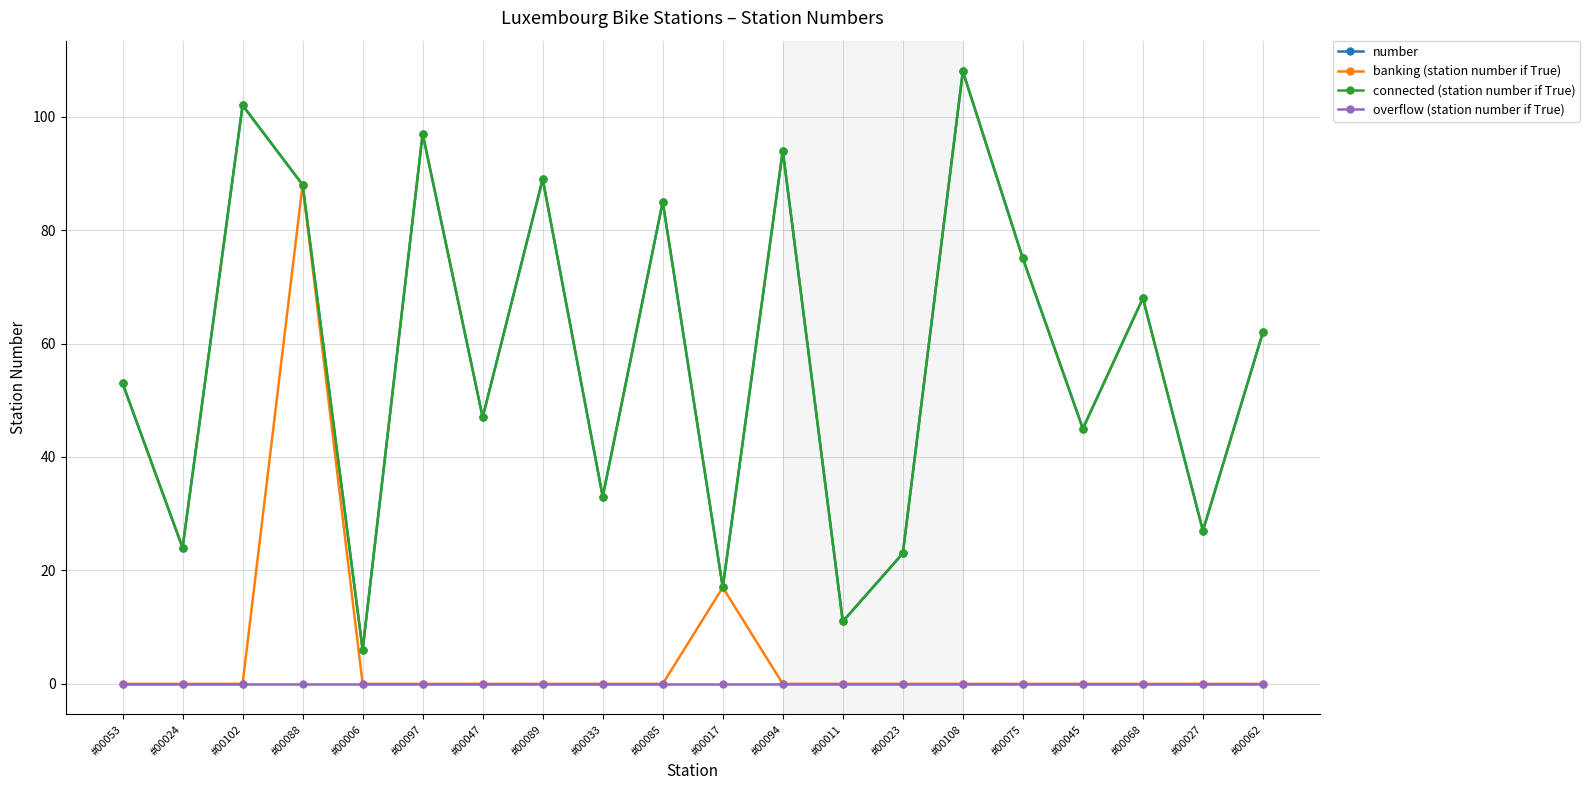

Where does the connected (station number if True) series first go above 62?

#00102